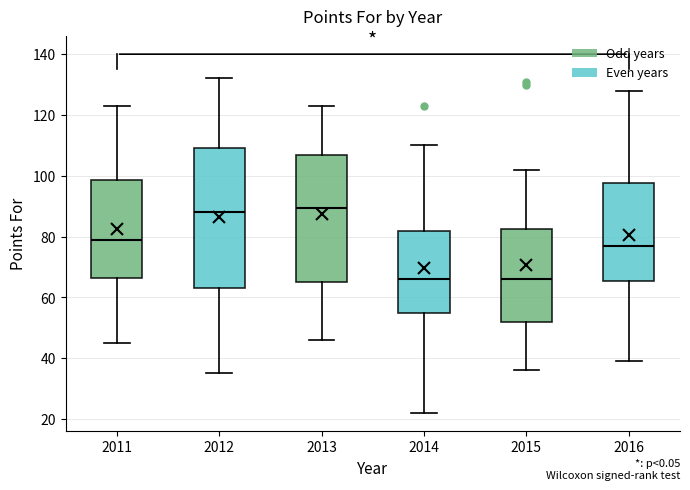

Comparing the boxes themselves (not the whiskers), which one is the tallest?

2012